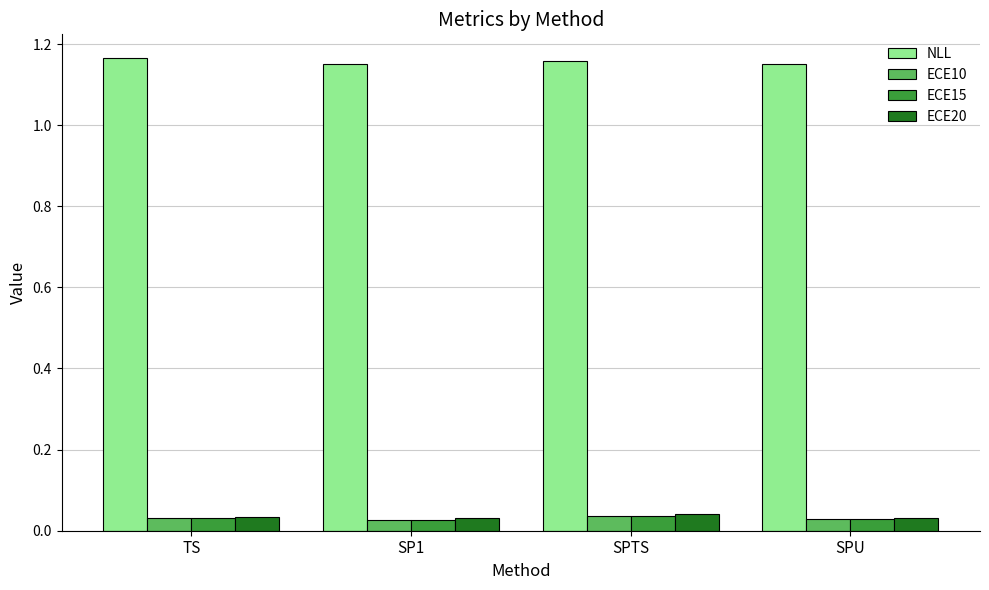

Which series has the largest total across all categories?

NLL